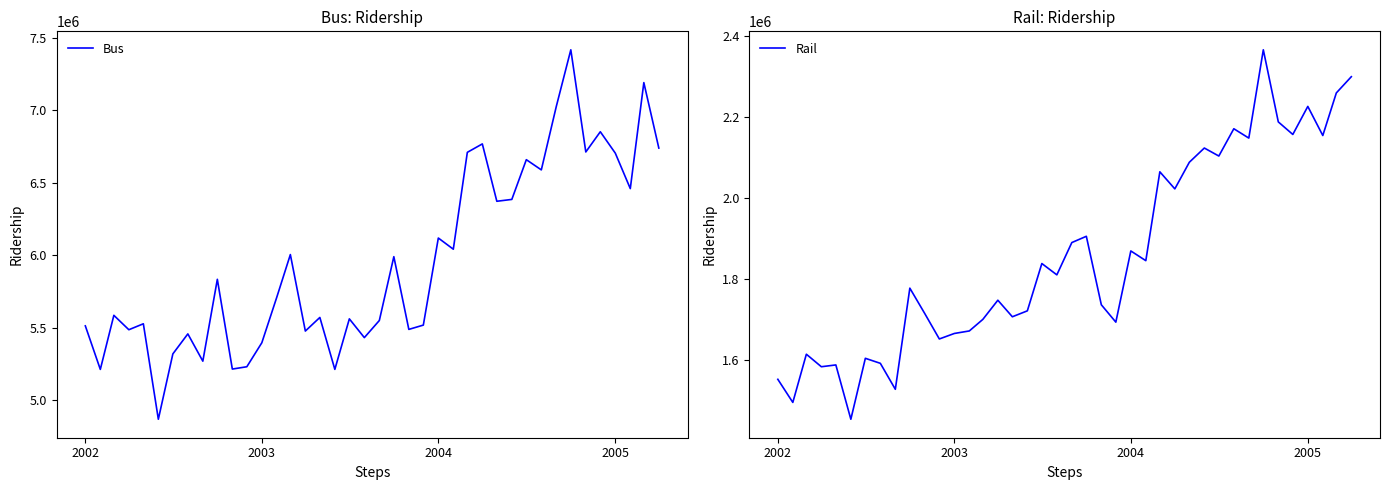

Is it true that Rail equals 2703371 at 19?

False